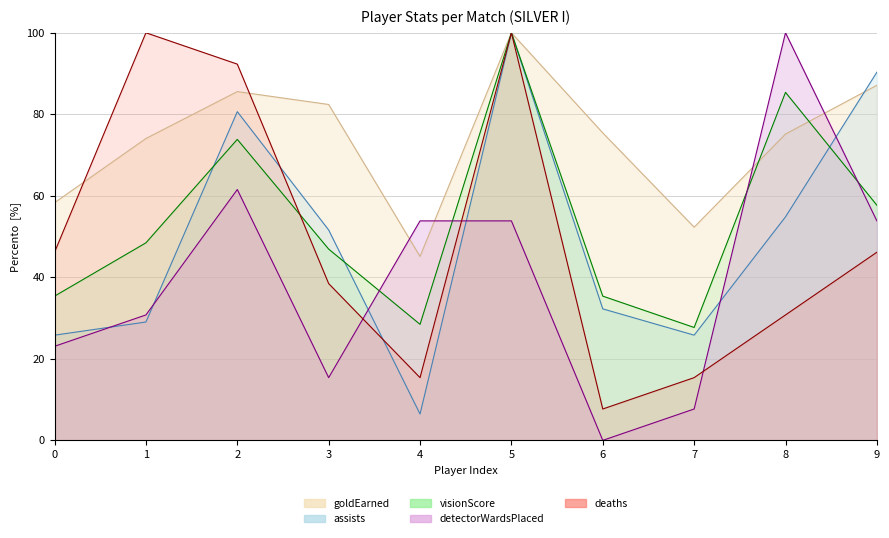

Which series has the widest spread of values?

detectorWardsPlaced